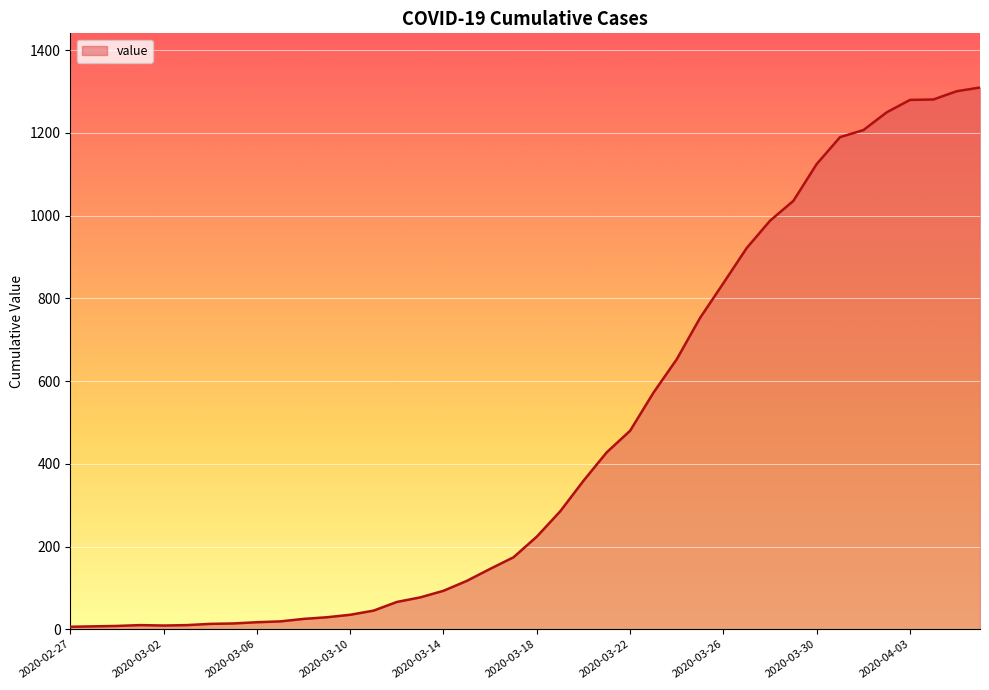

What is the greatest value displayed?

1310